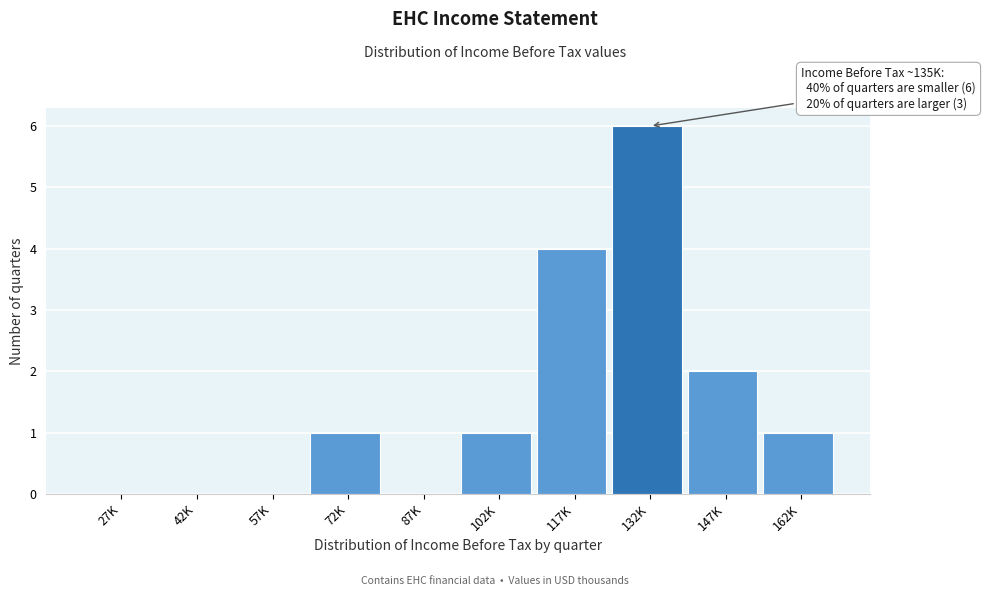

Reading left to right, list all the values displayed in this chart.

27K=0	42K=0	57K=0	72K=1	87K=0	102K=1	117K=4	132K=6	147K=2	162K=1